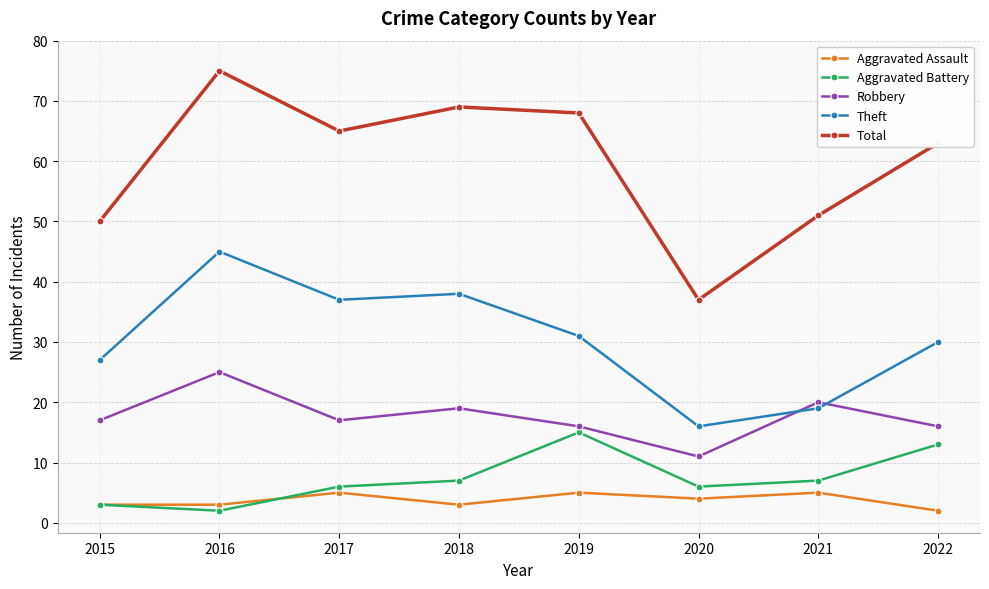

At which category does Theft reach its first local peak?

2016